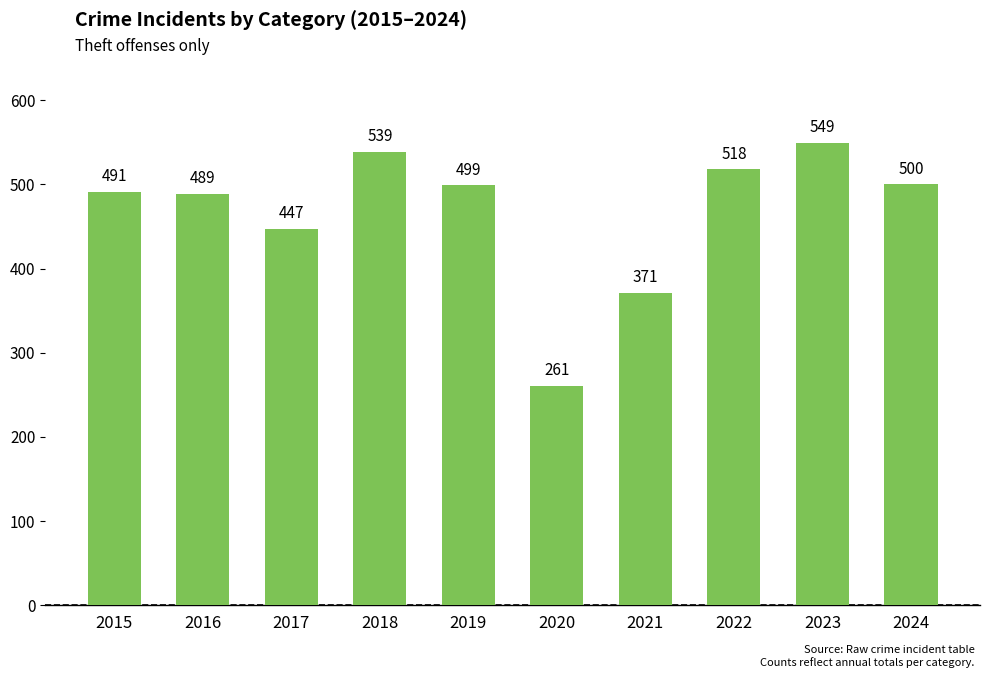

What is the change in value from 2016 to 2022?

+29